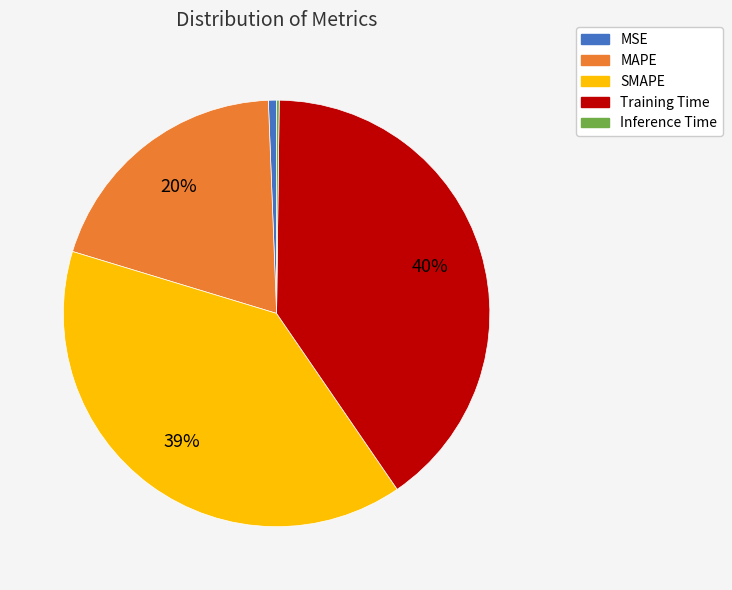

Is it true that Training Time is 33% of the pie?

False